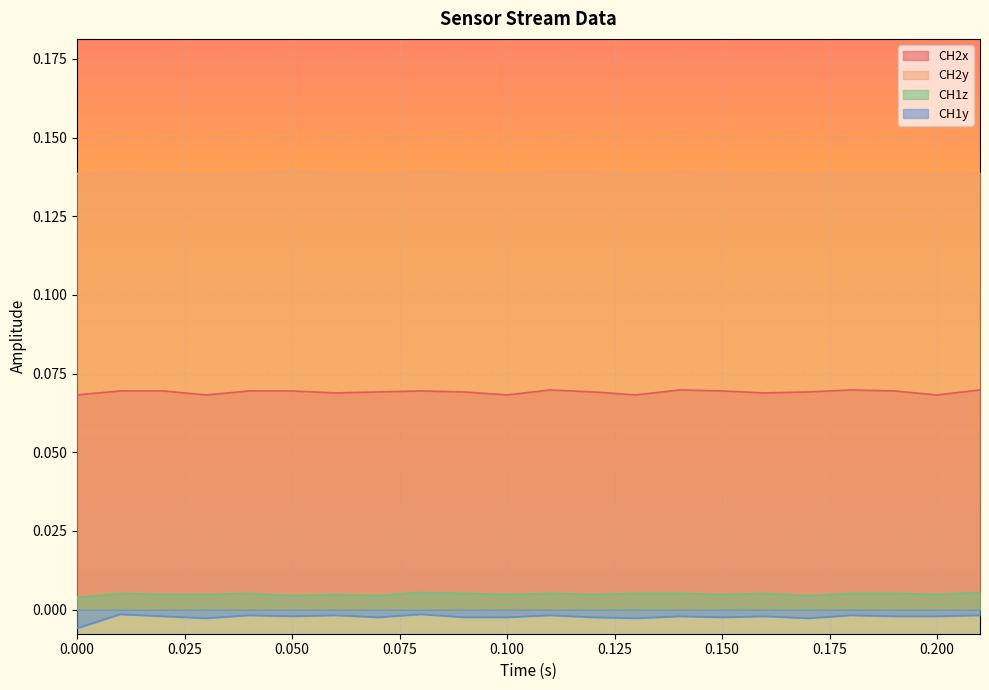

Which series has the largest total across all categories?

CH2y